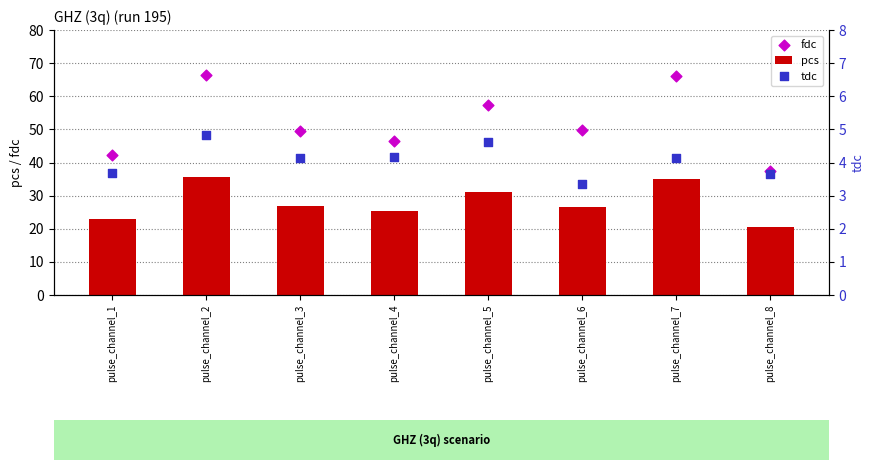

Which series contains the lowest Y value?

tdc